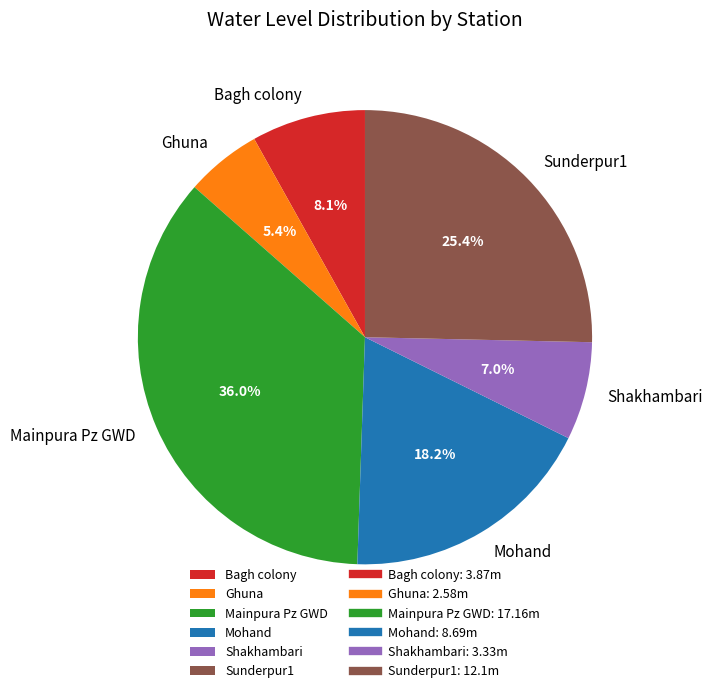

What portion of the pie excludes Mohand?

81.8%